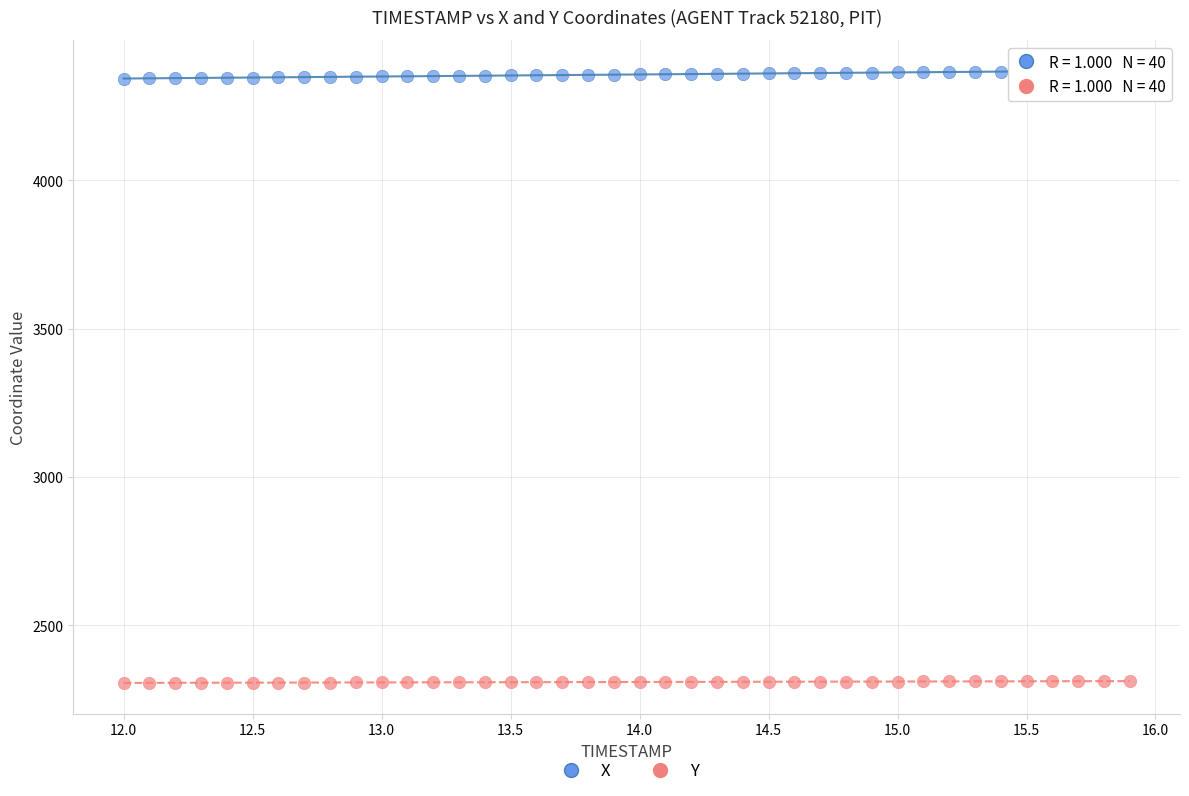

Across all data points, what is the range of Y values (max minus min)?

2063.0